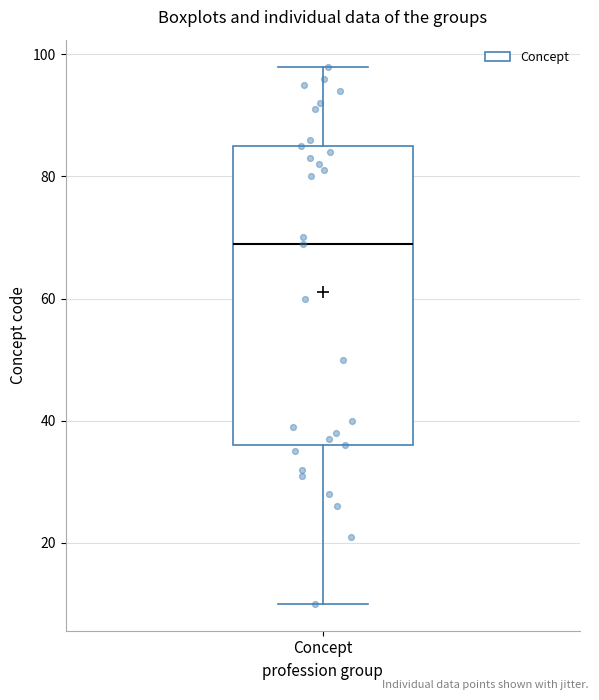

Read this box plot against the y-axis: the position of the median line, the range covered by the box, and the ends of both whiskers. The values are not printed on the chart, so give them approximately, as read against the axis.

median 70, box 36 to 86, whiskers 10 to 98